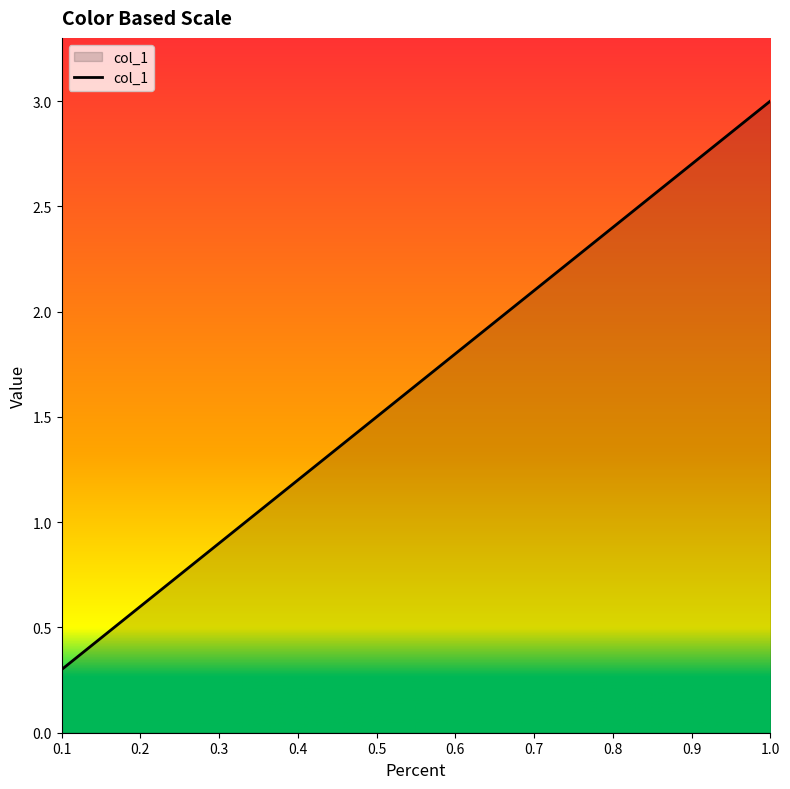

Is it true that the value at 0.2 is 0.9?

False